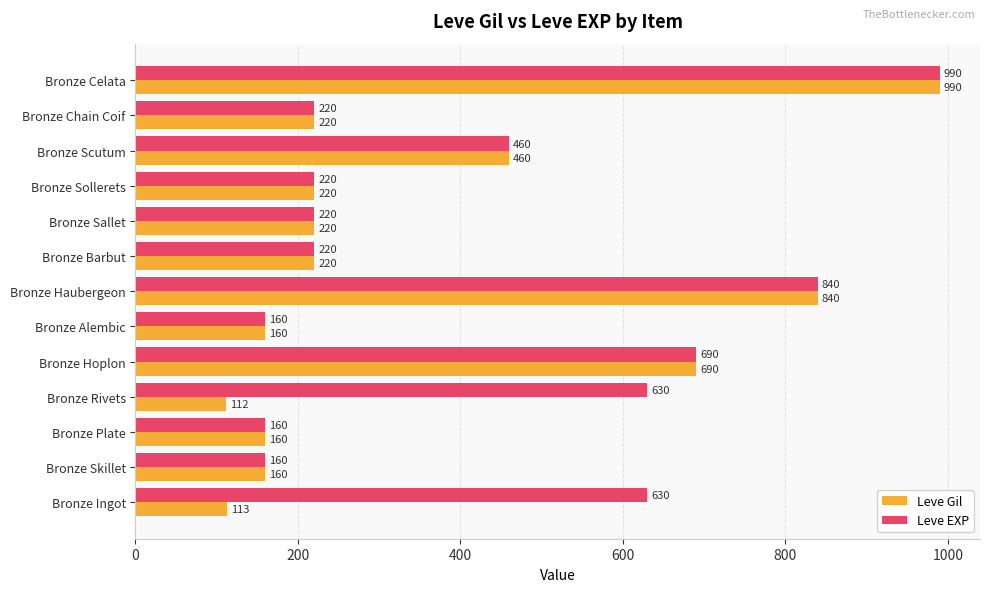

Which series has the widest spread of values?

Leve Gil